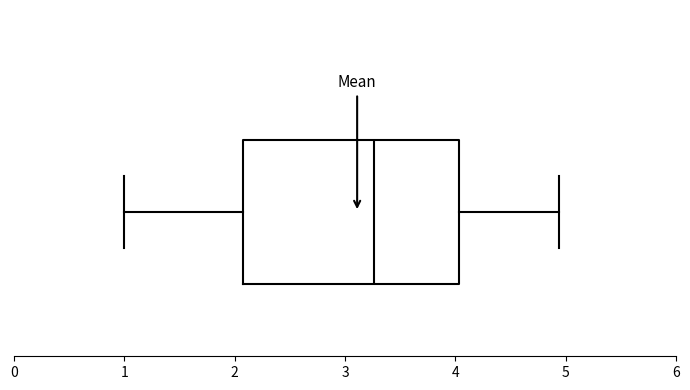

Read this box plot against the x-axis: the position of the median line, the range covered by the box, and the ends of both whiskers. The values are not printed on the chart, so give them approximately, as read against the axis.

median 3.3, box 2.1 to 4.0, whiskers 1.0 to 4.9